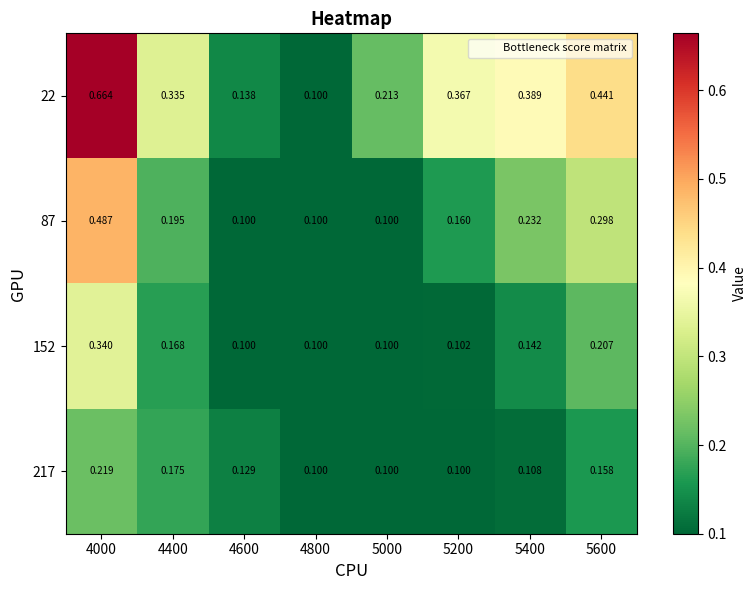

Is the value of 217 at 5000 greater than the value of 152 at 5600?

No